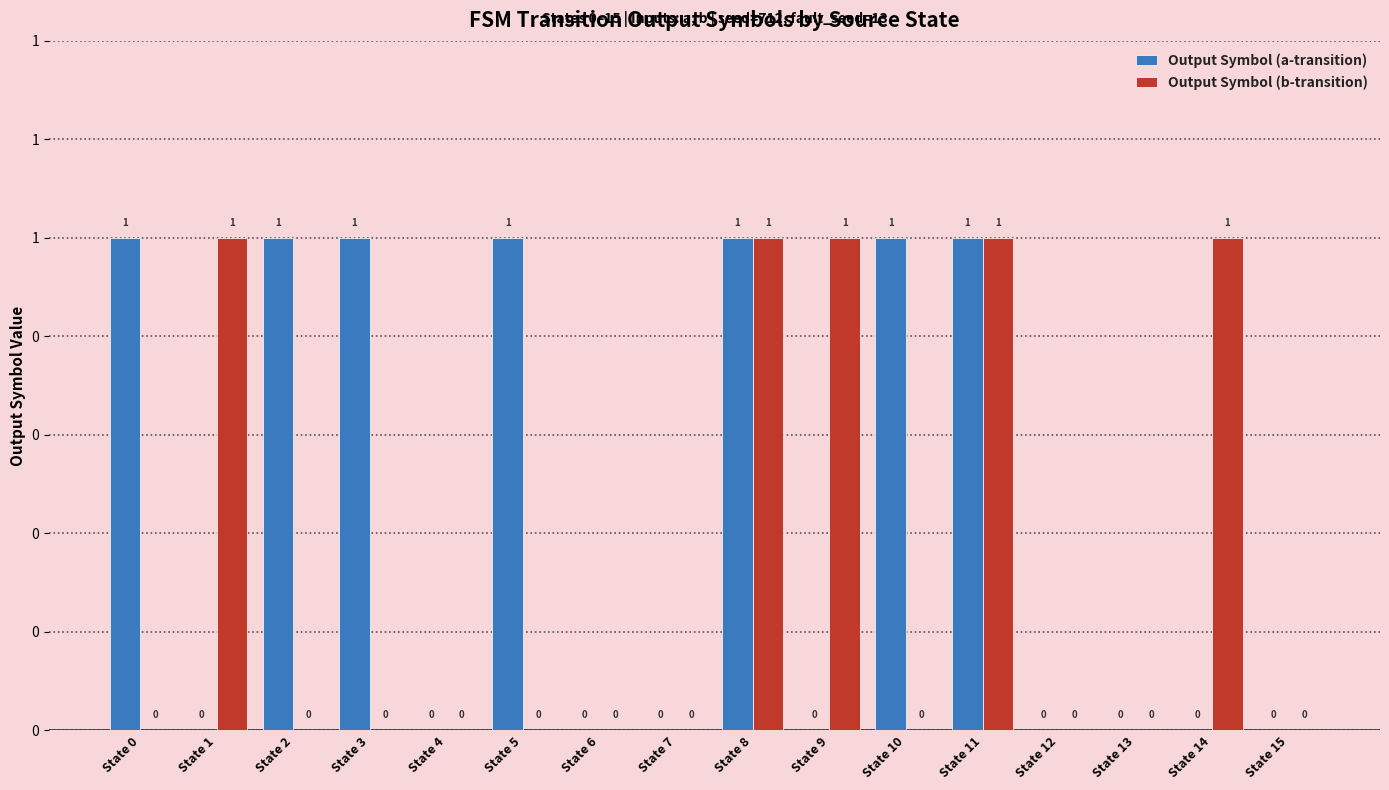

What are all the series names shown in the legend?

Output Symbol (a-transition), Output Symbol (b-transition)